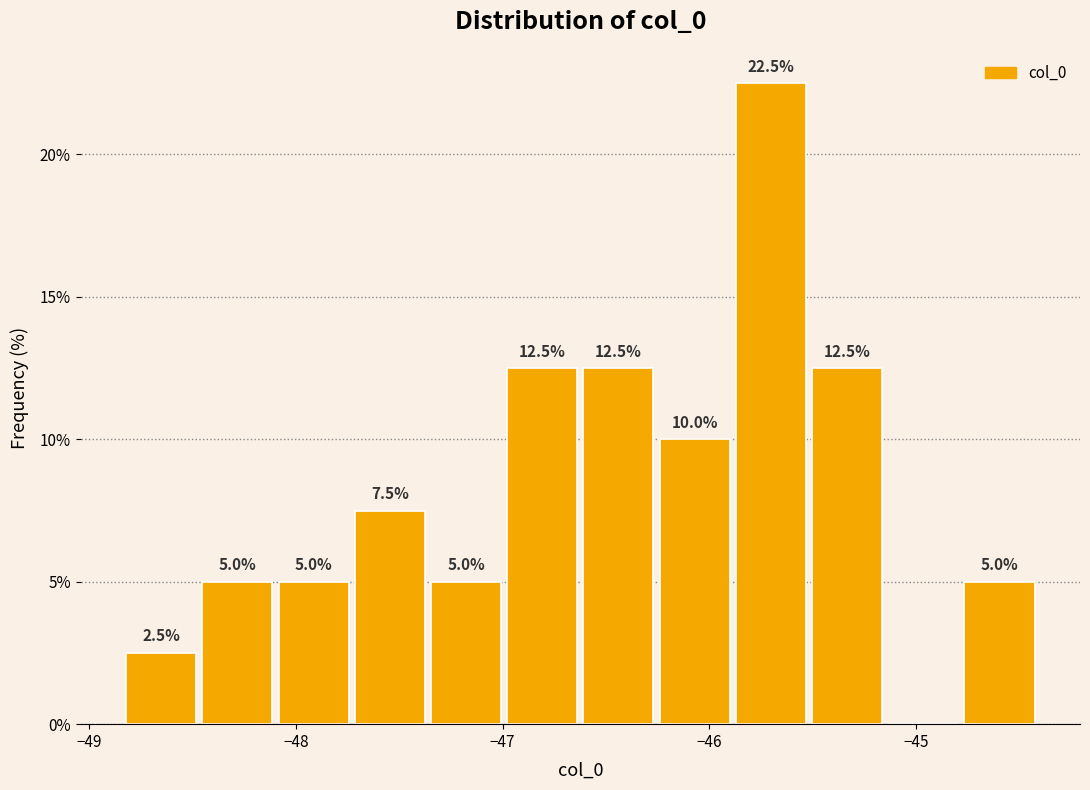

Around what value on the x-axis is the tallest bar? Give the approximate position of its centre, as read against the axis.

-45.7